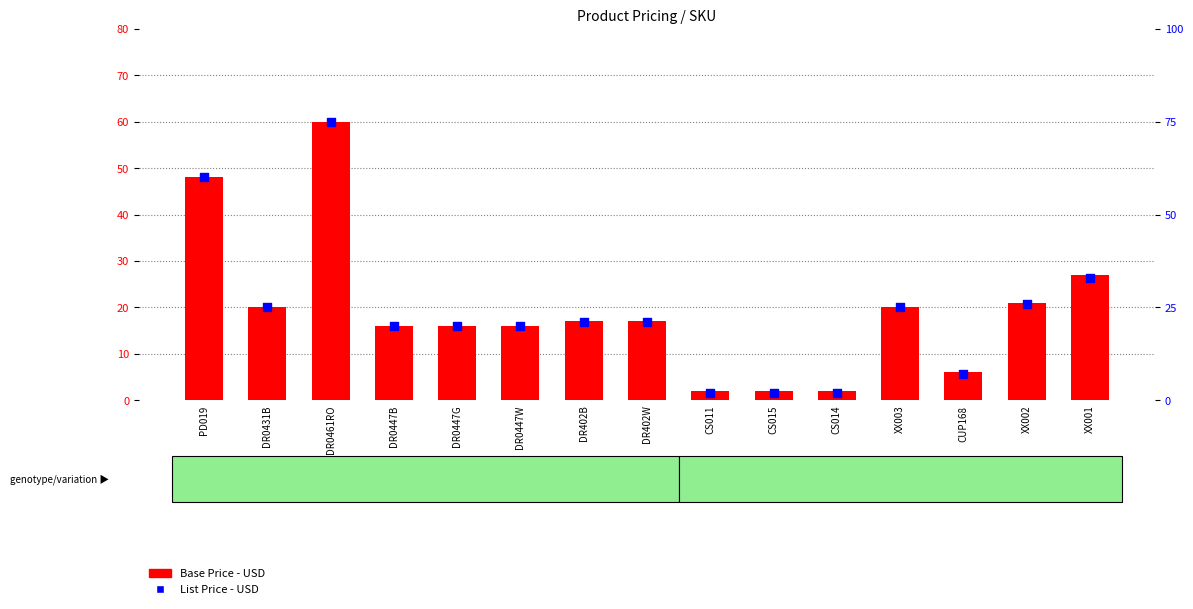

Which series reaches the maximum Y coordinate?

List Price - USD